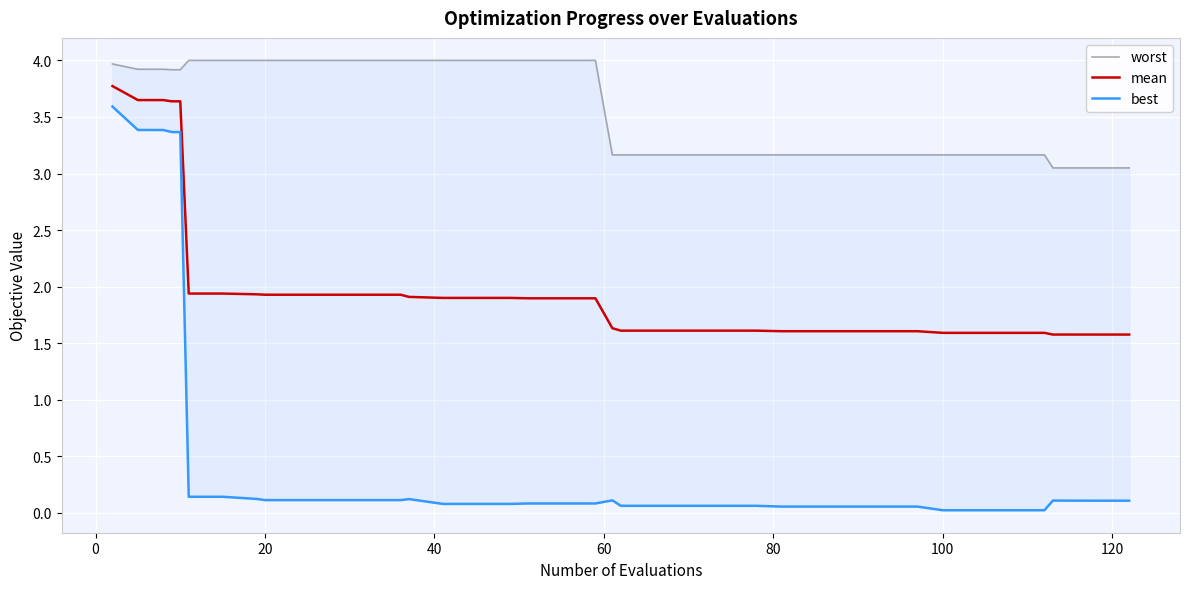

How many lines are shown in the chart?

3